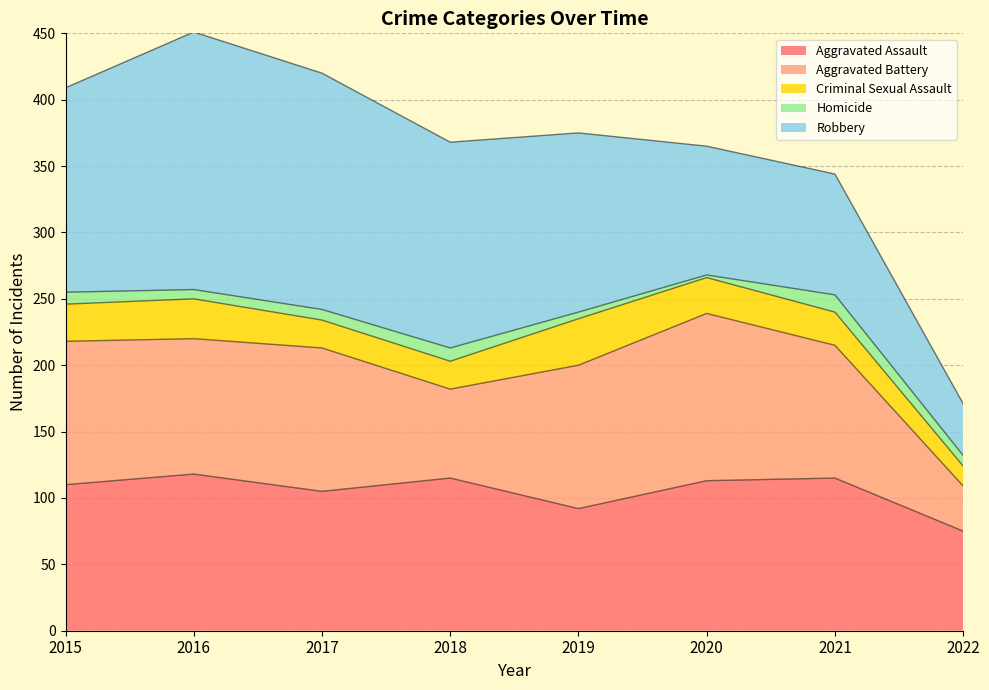

Which series changed the most between 2018 and 2019?

Aggravated Battery